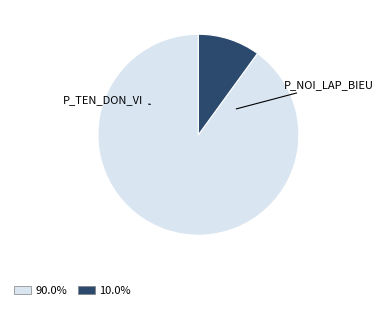

To the nearest percent, what is the difference between the P_TEN_DON_VI and P_NOI_LAP_BIEU slice percentages?

80%